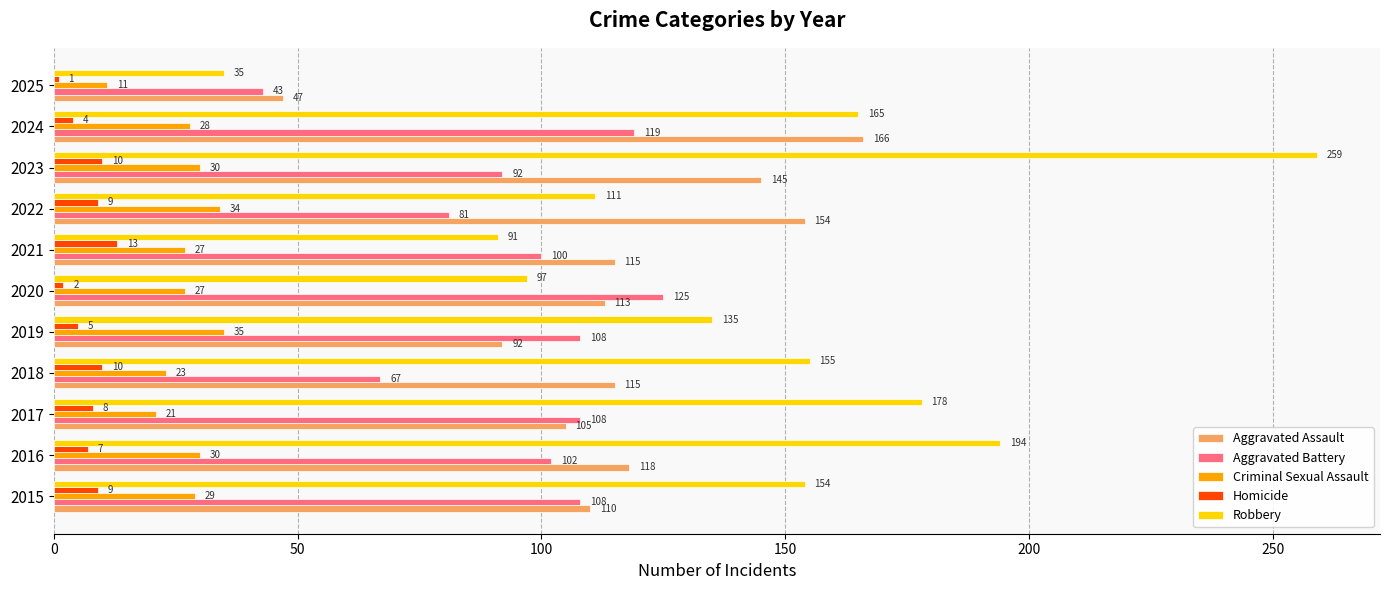

What is the difference between the maximum and minimum values in the Robbery series?

224